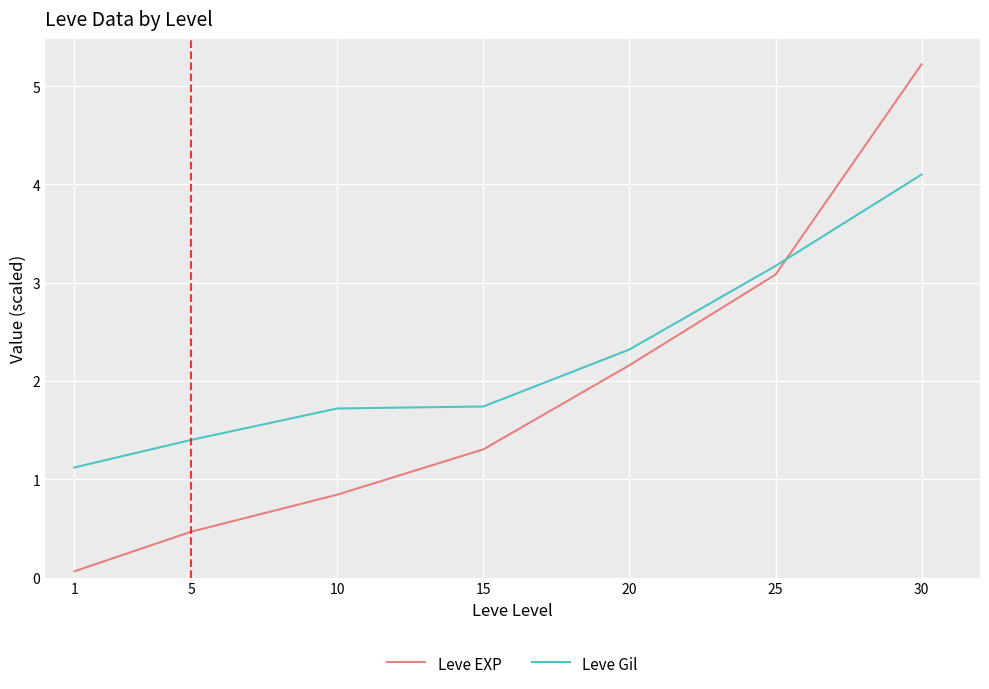

What are all the series names shown in the legend?

Leve EXP, Leve Gil